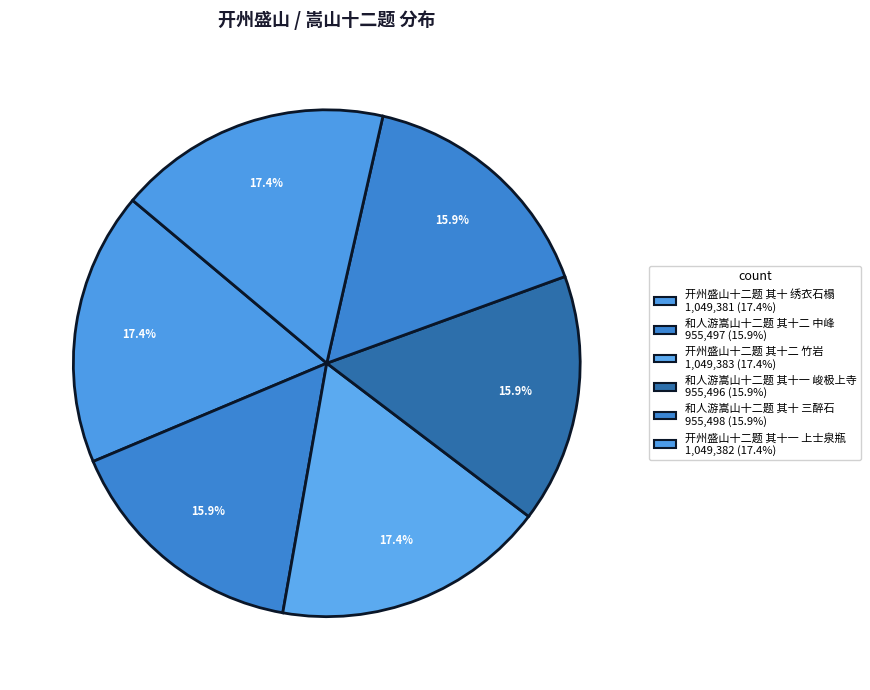

Which category has the biggest portion of the pie?

开州盛山十二题 其十二 竹岩